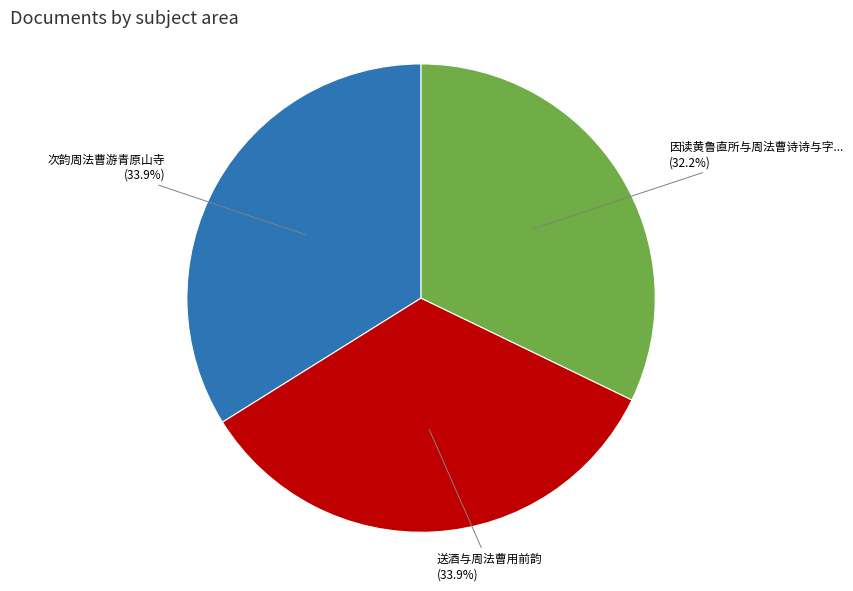

To the nearest percent, what is the average slice percentage?

33%